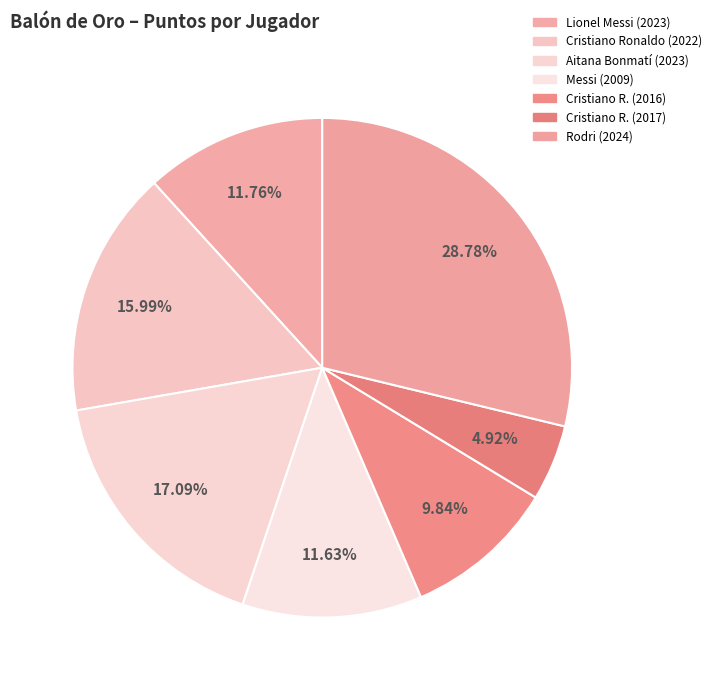

Count the number of slices in the pie.

7